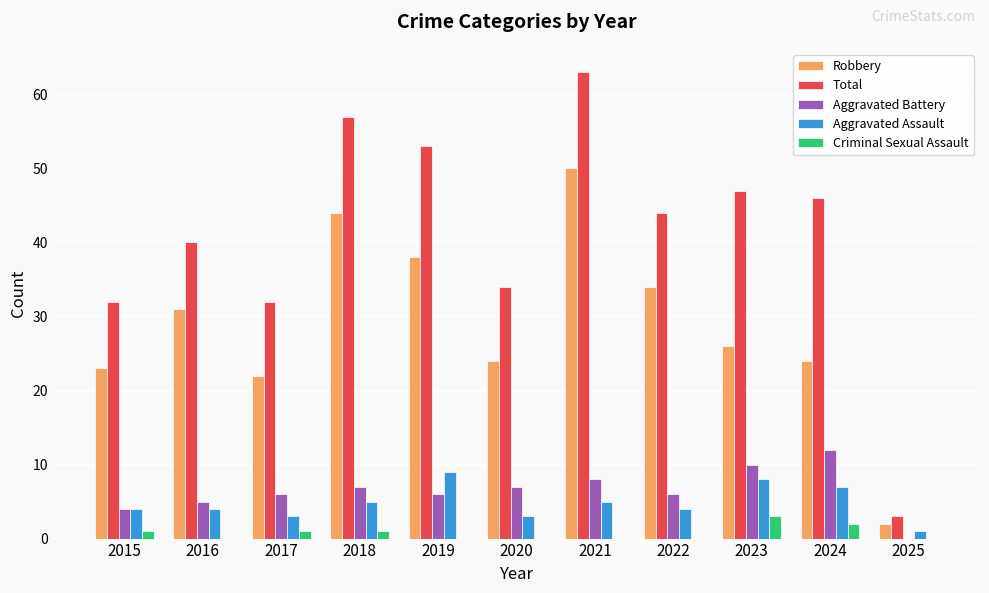

How many distinct data groups are displayed?

5